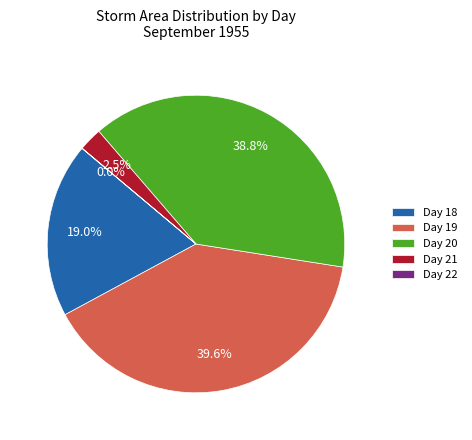

Is Day 21 the majority of the pie?

No